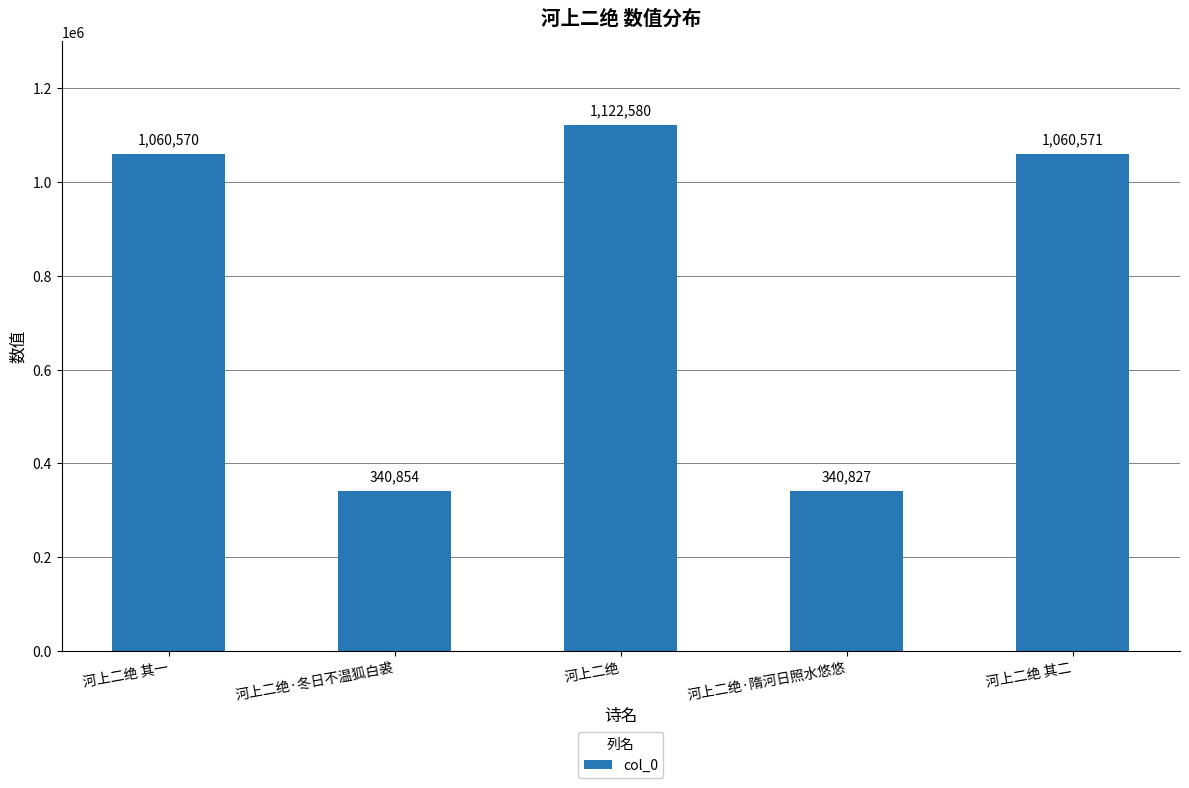

Reading left to right, extract all data points from this chart.

河上二绝 其一=1060570	河上二绝·冬日不温狐白裘=340854	河上二绝=1122580	河上二绝·隋河日照水悠悠=340827	河上二绝 其二=1060571